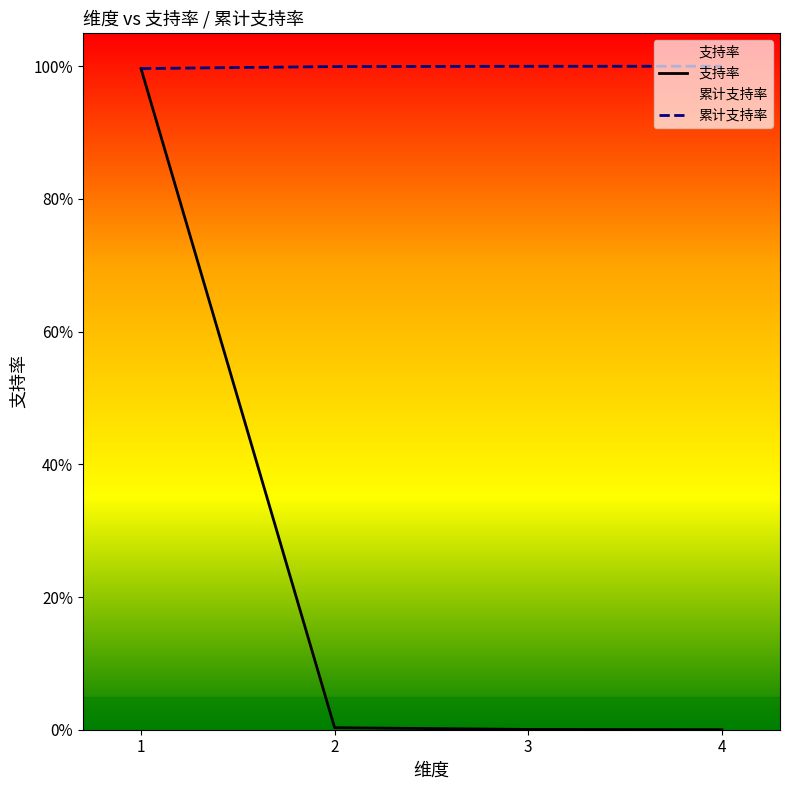

Rank the series at 3 from lowest to highest value.

支持率, 累计支持率